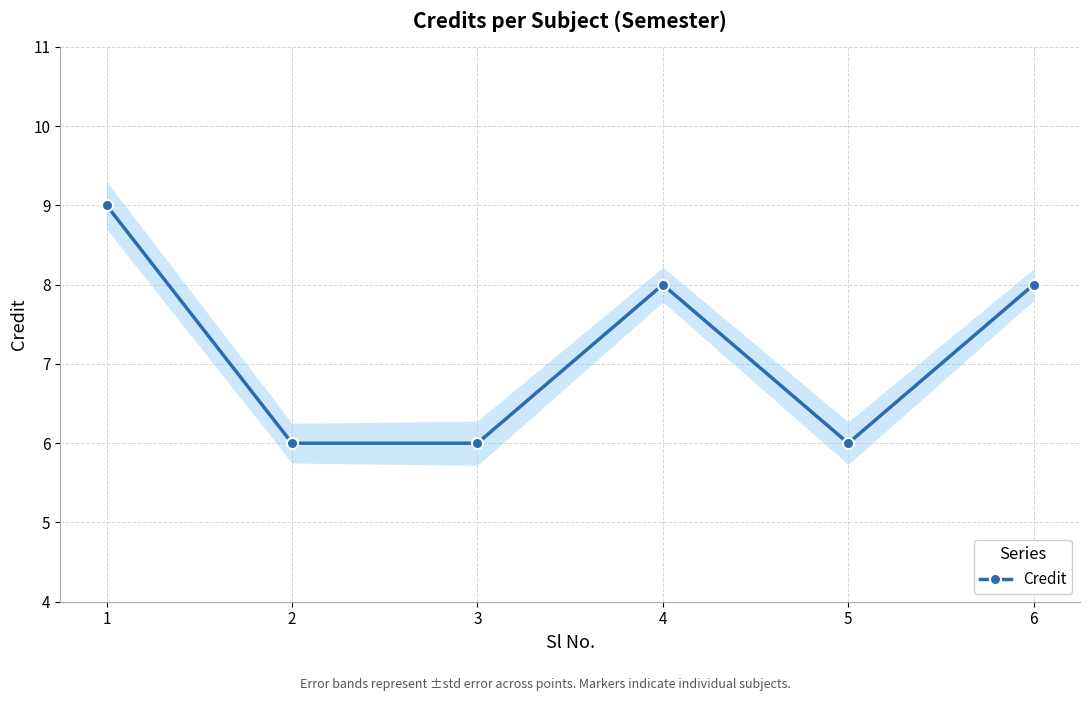

How many values are between 6 and 8?

5